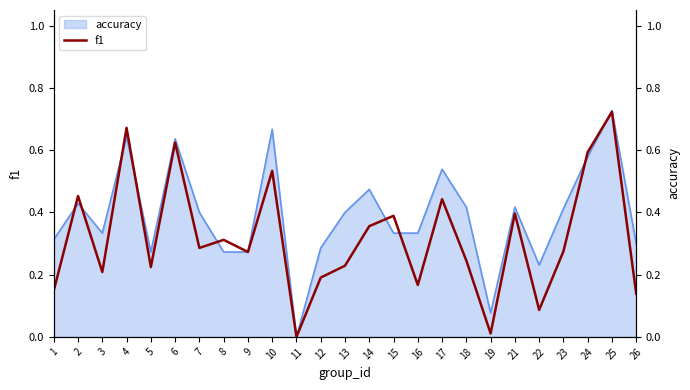

What is the change in value from 10 to 19?

-0.5